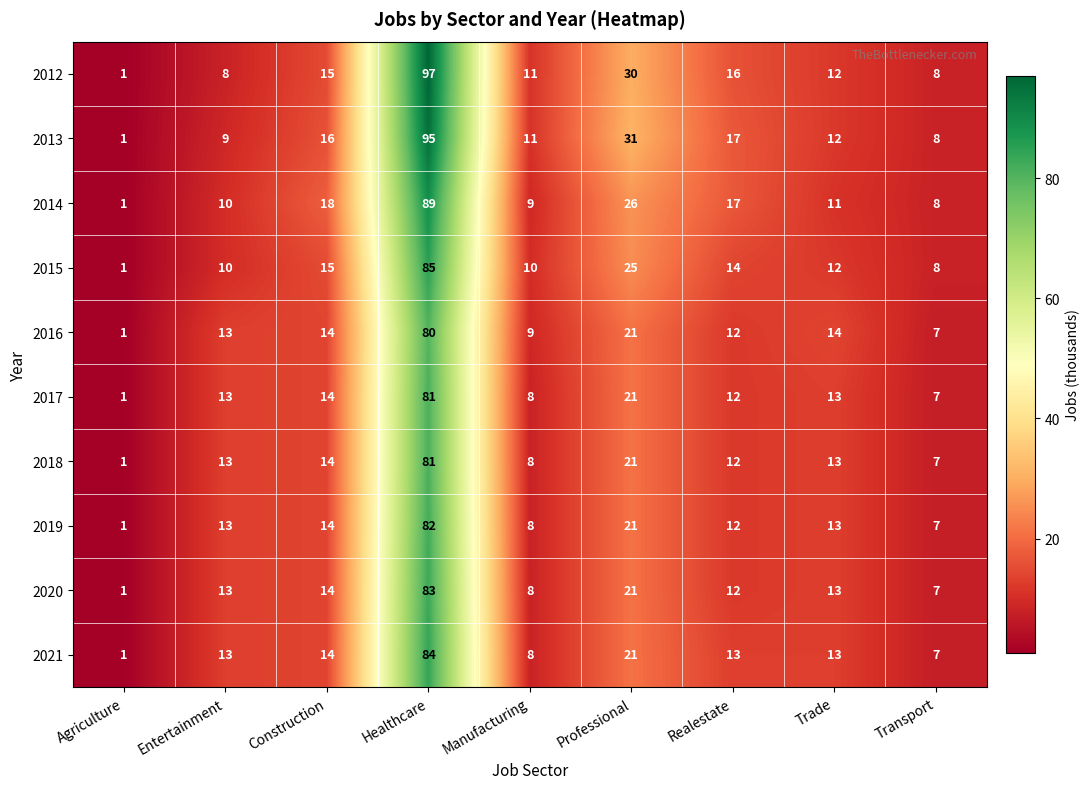

Which label corresponds to the smallest value in the chart?

Agriculture